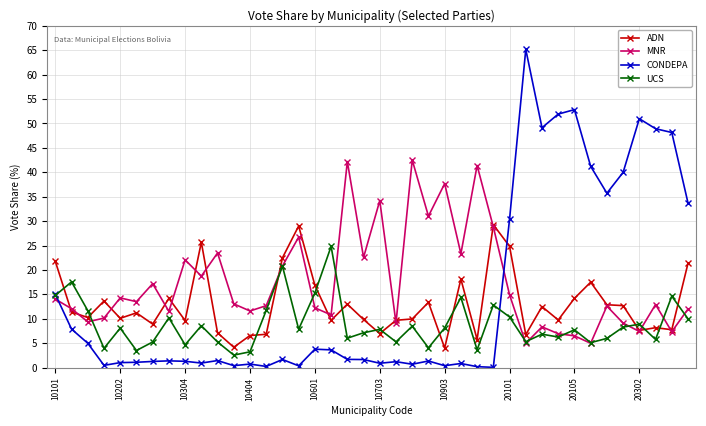

What is the value of the MNR point at the 27th from the left?

41.4